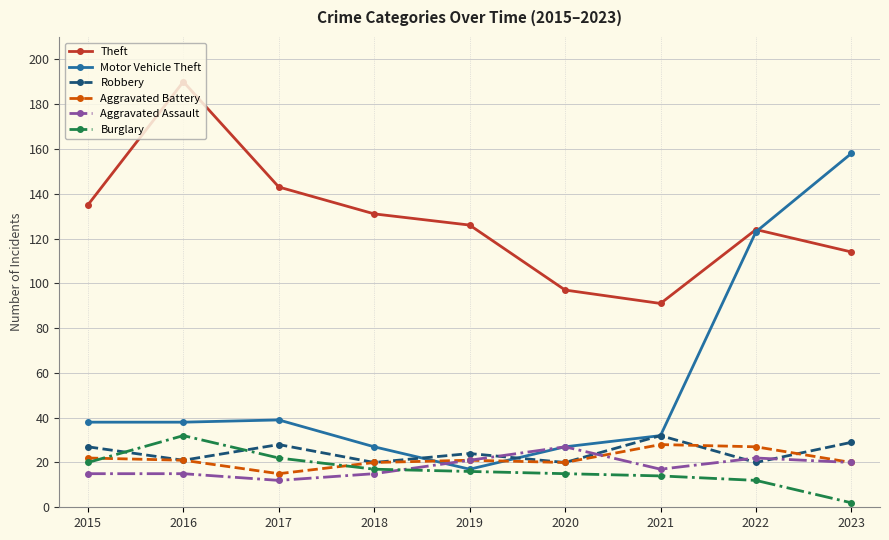

How many distinct data groups are displayed?

6